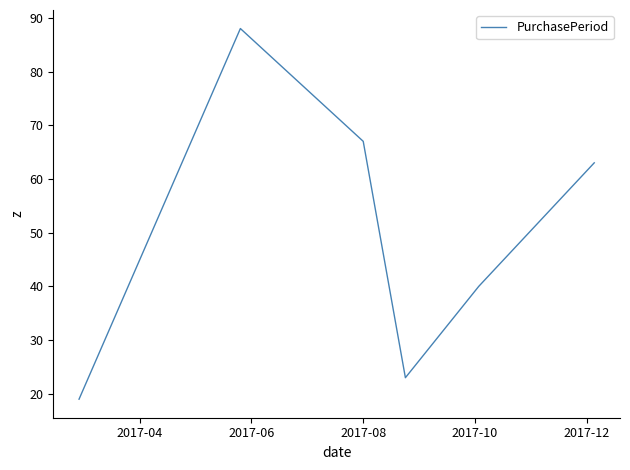

What is the average value?

50